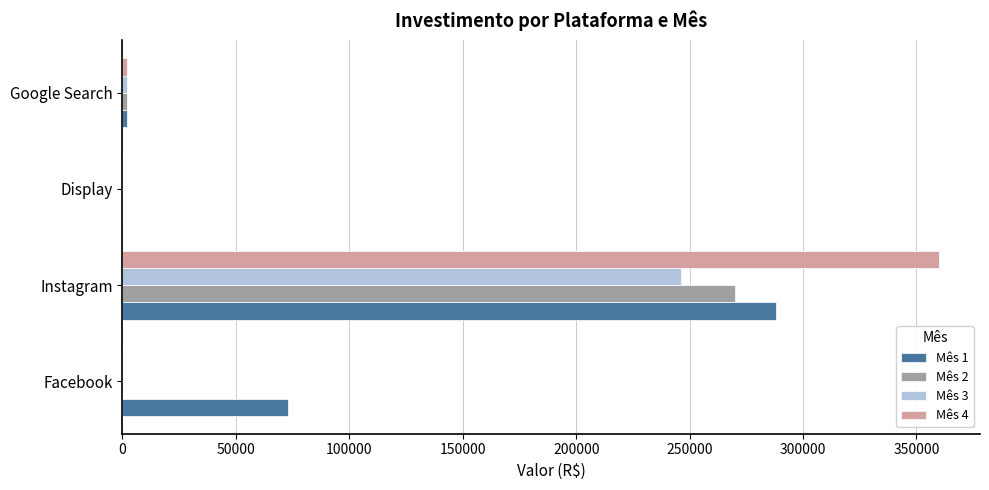

Count the number of data series in this chart.

4